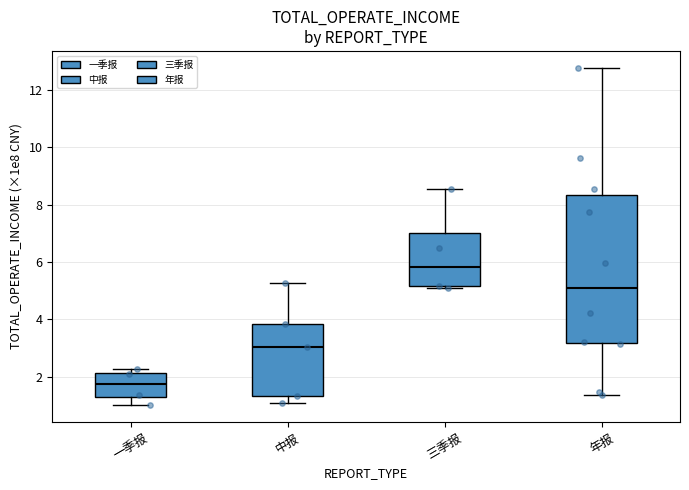

Which box is the tallest, from its lower edge to its upper edge?

年报